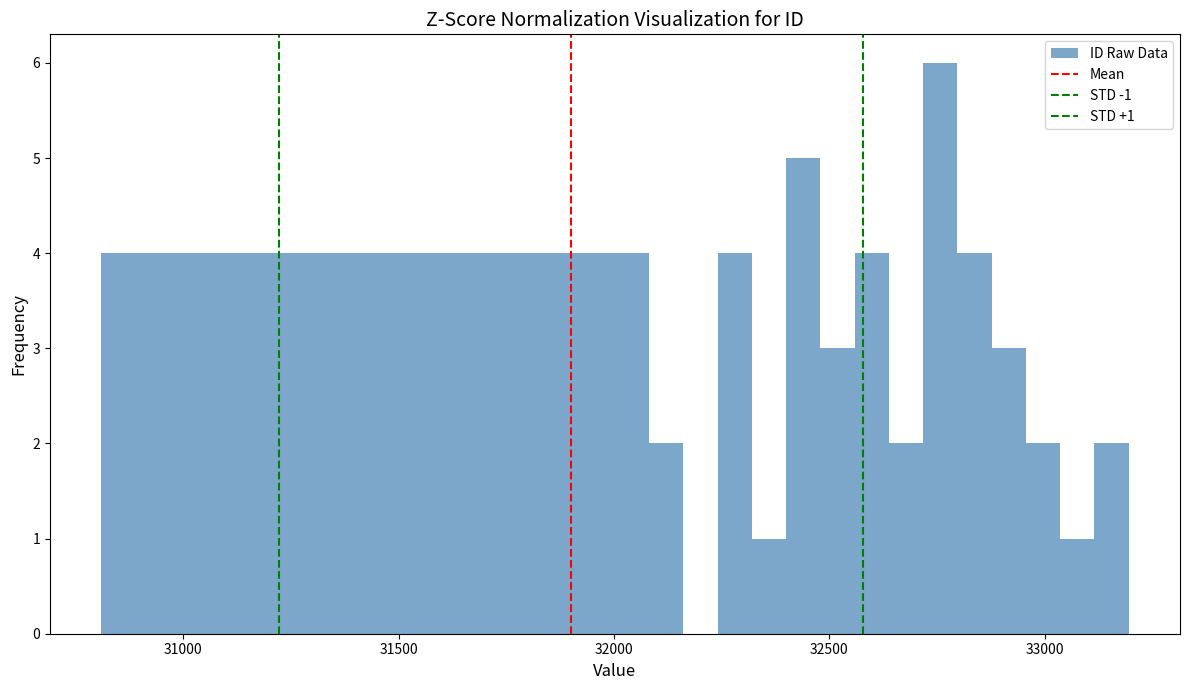

Read against the x-axis, roughly where is the centre of the tallest bar?

32750